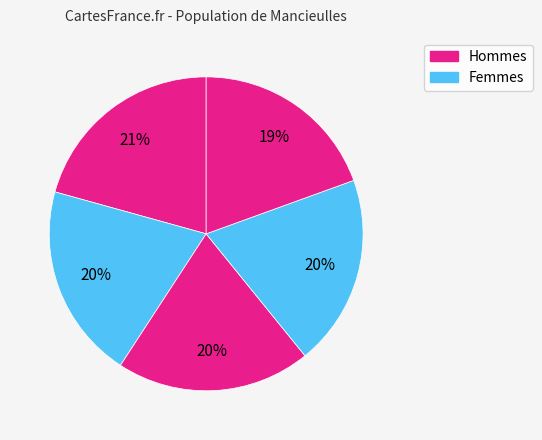

How many segments does this pie chart have?

5